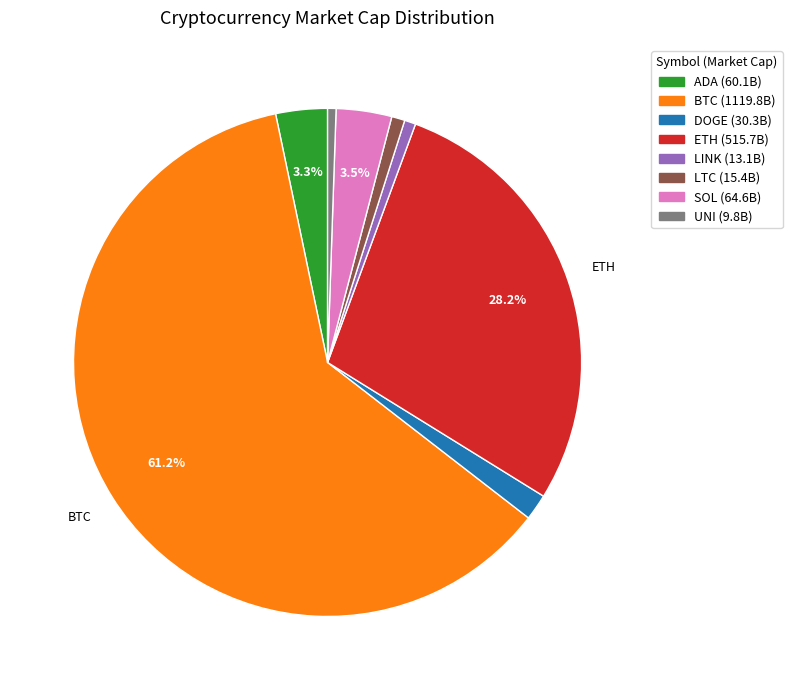

Which category has the biggest portion of the pie?

BTC (1119.8B)